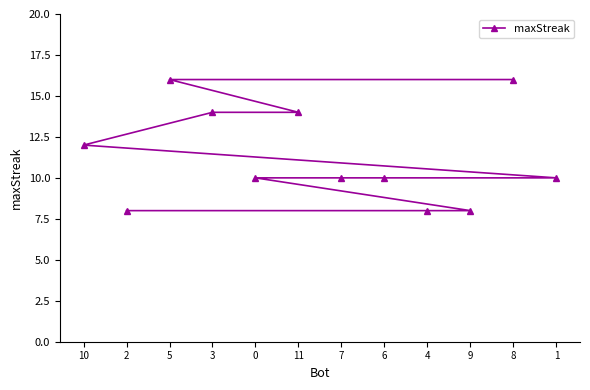

The value at 7 is 10. True or false?

True